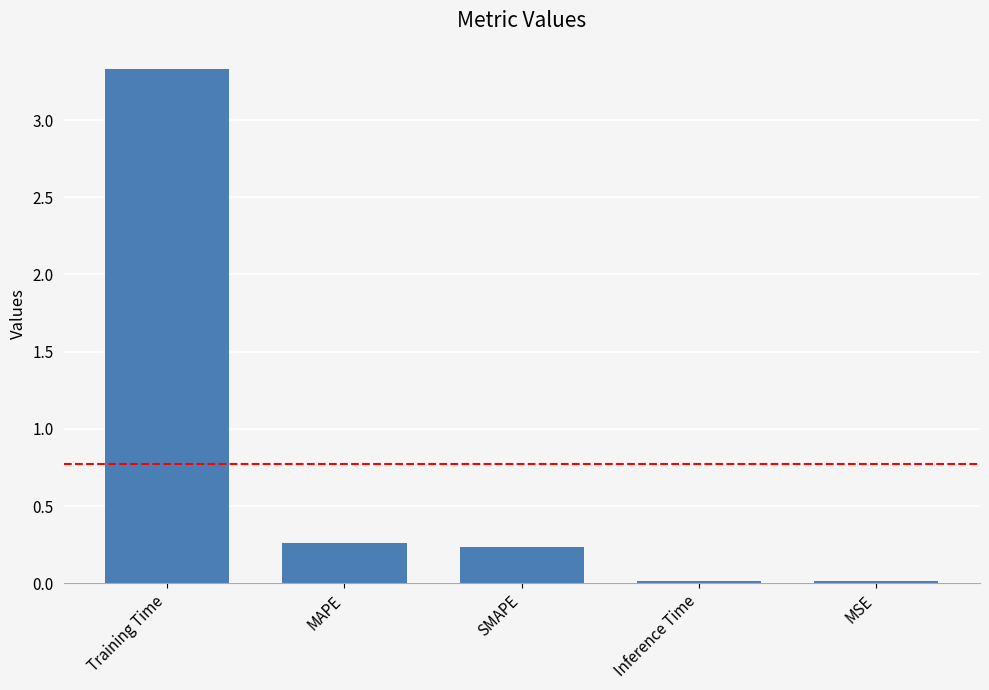

What is the average value?

0.8